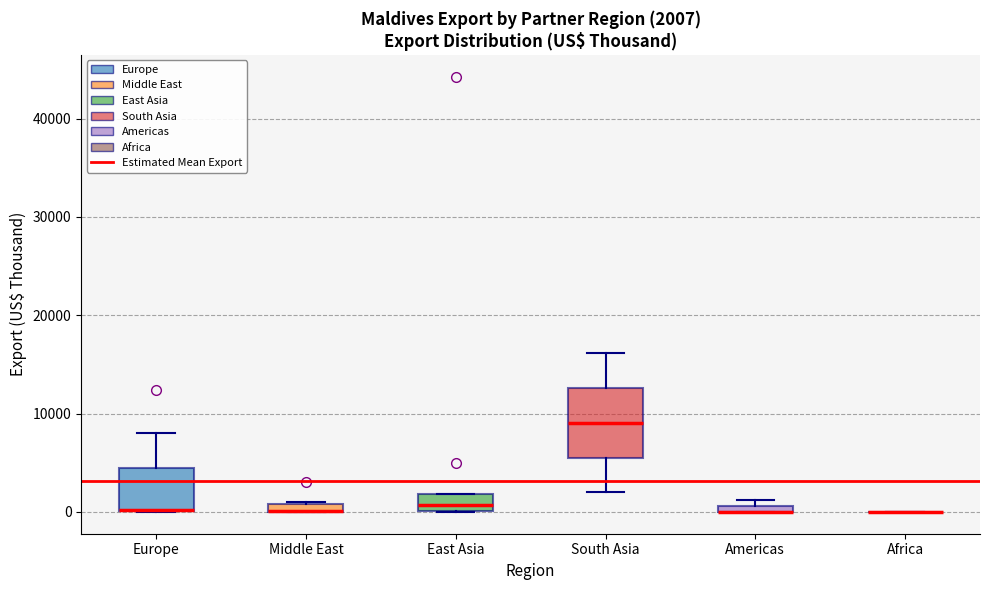

Comparing the boxes themselves (not the whiskers), which one is the tallest?

South Asia